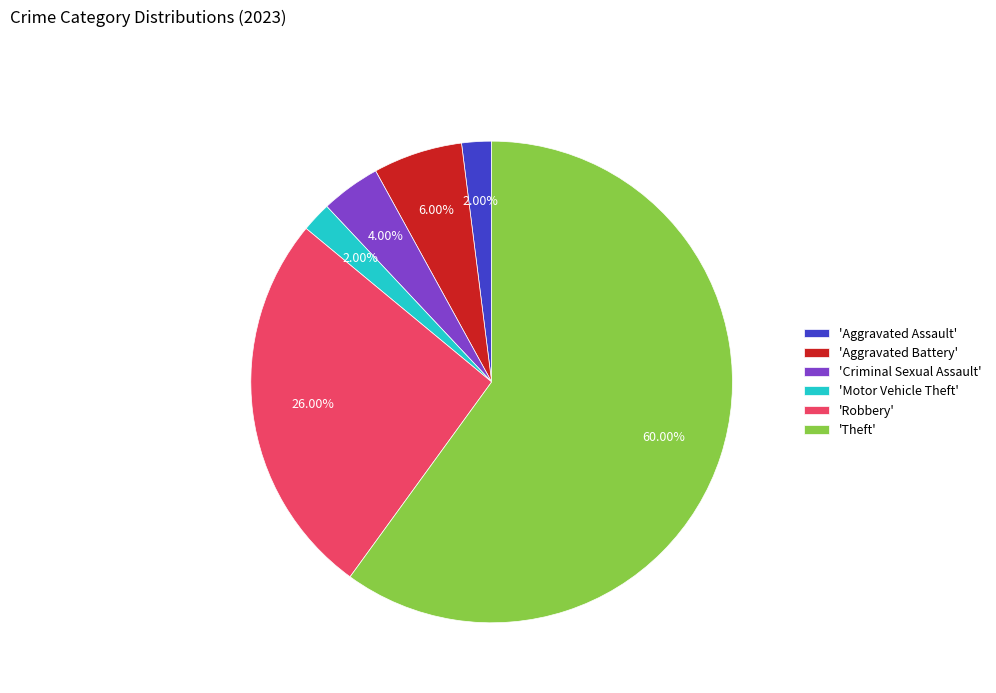

Do 'Aggravated Battery' and 'Aggravated Assault' together represent more than half of the pie?

No